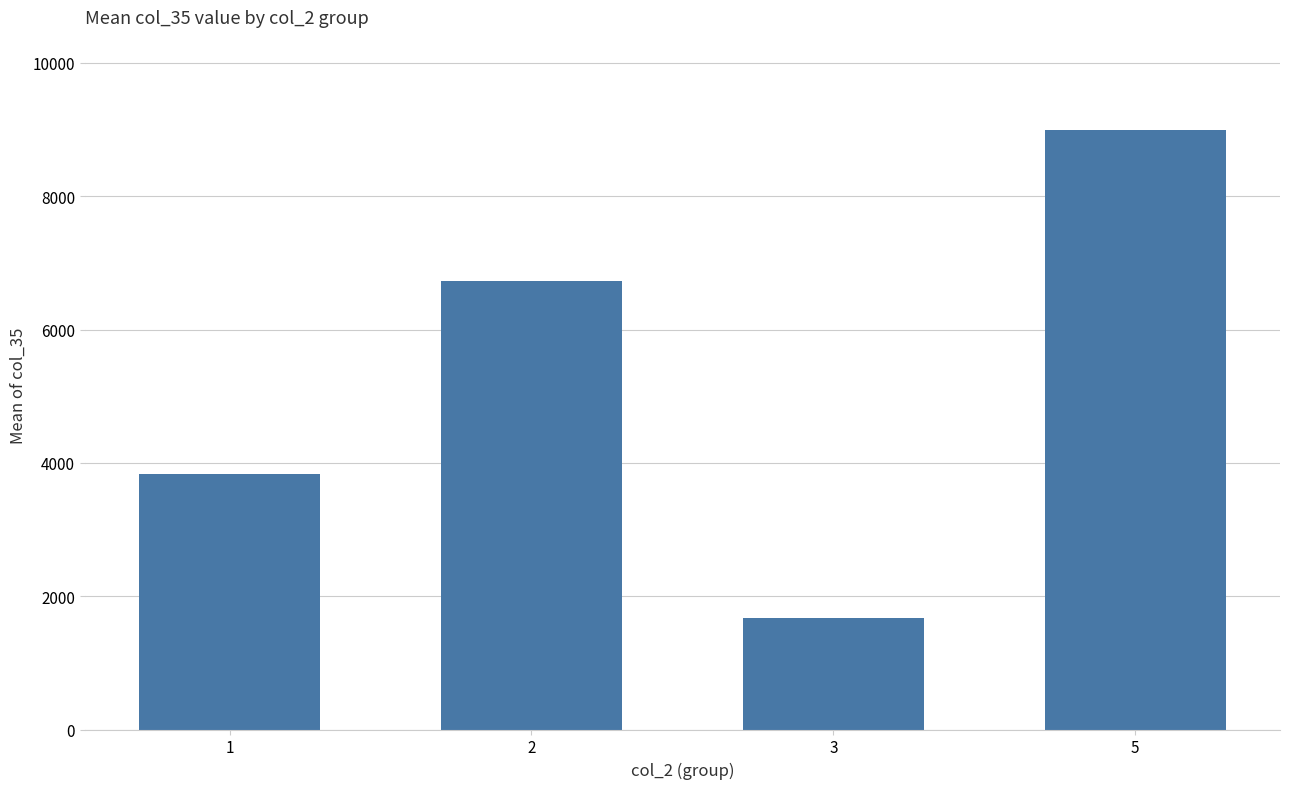

What is the difference between the values at 2 and 5?

2271.4